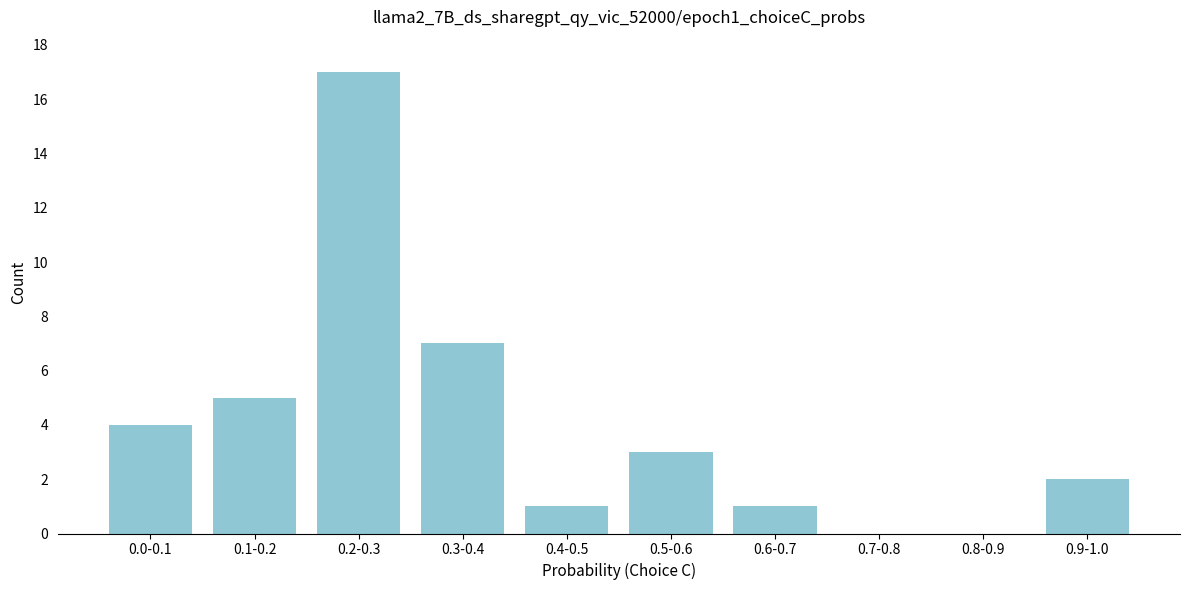

Reading left to right, list all the values displayed in this chart.

0.0-0.1=4	0.1-0.2=5	0.2-0.3=17	0.3-0.4=7	0.4-0.5=1	0.5-0.6=3	0.6-0.7=1	0.7-0.8=0	0.8-0.9=0	0.9-1.0=2